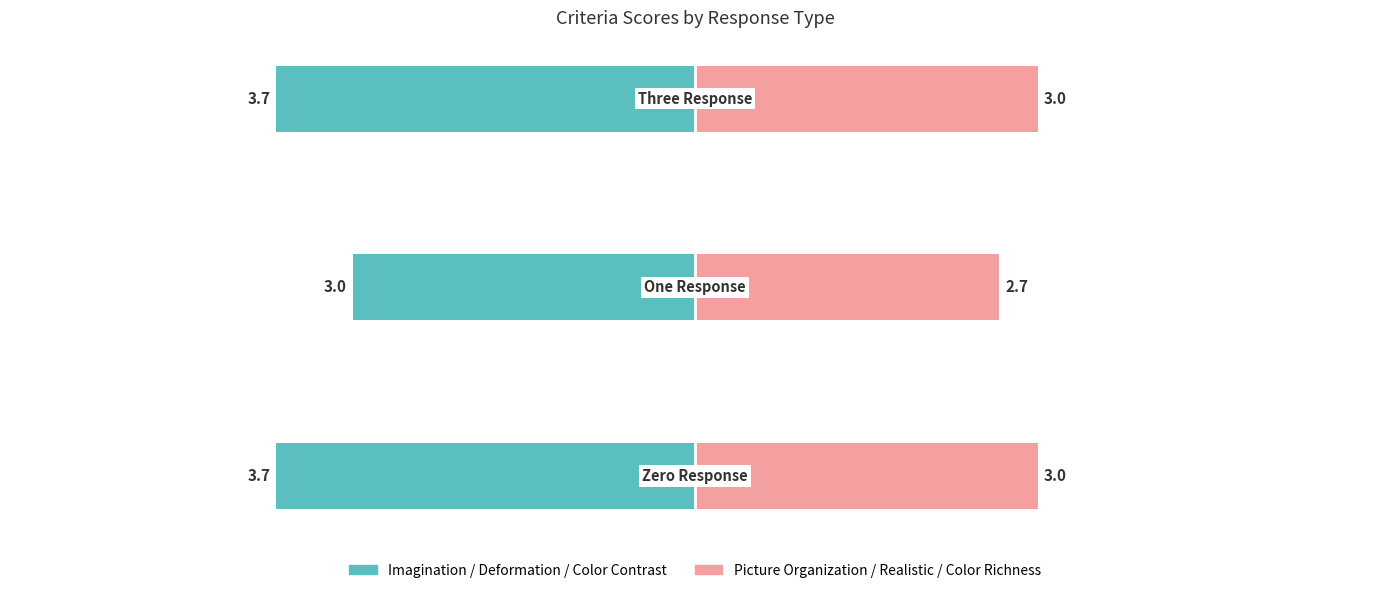

How many values in the Picture Organization / Realistic / Color Richness series are below 3?

1